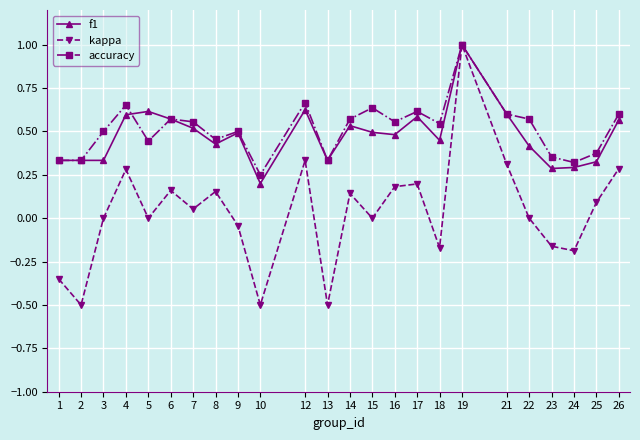

Which series has the widest spread of values?

kappa